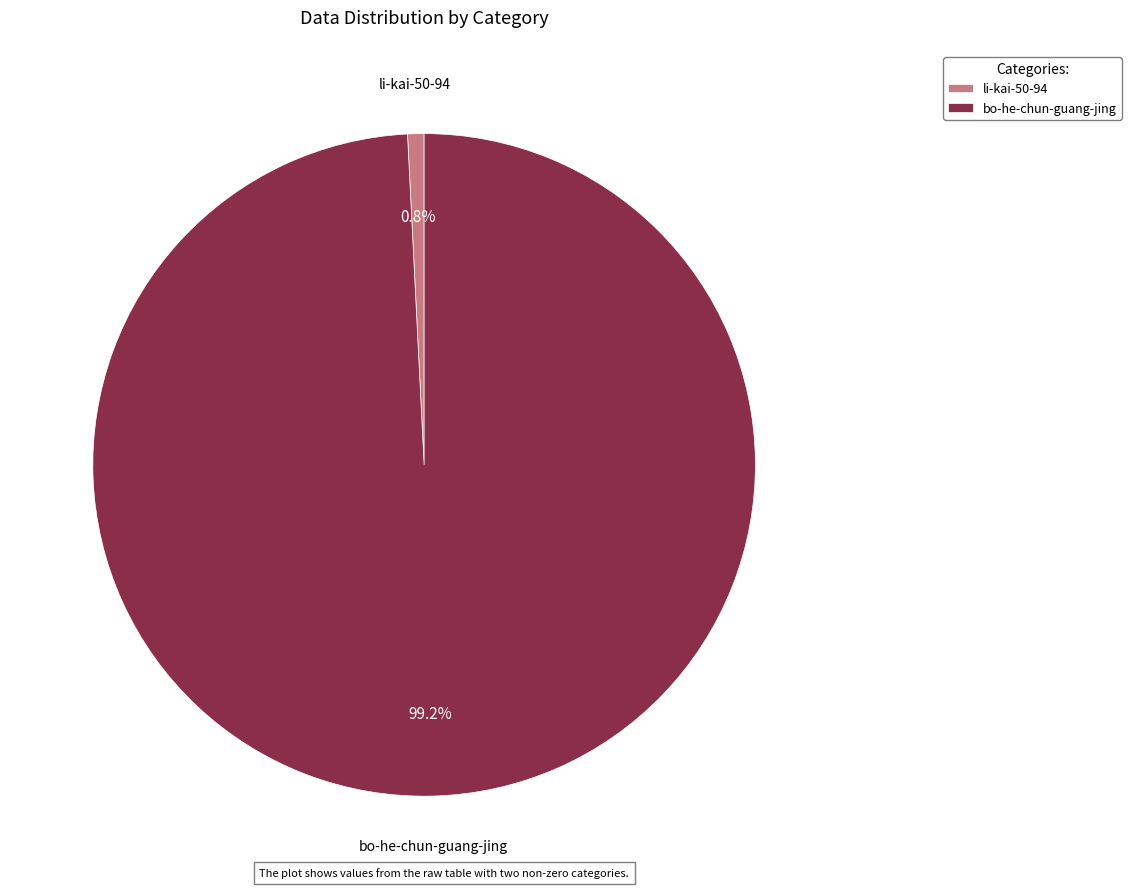

What is the total percentage of li-kai-50-94 and bo-he-chun-guang-jing?

100.0%